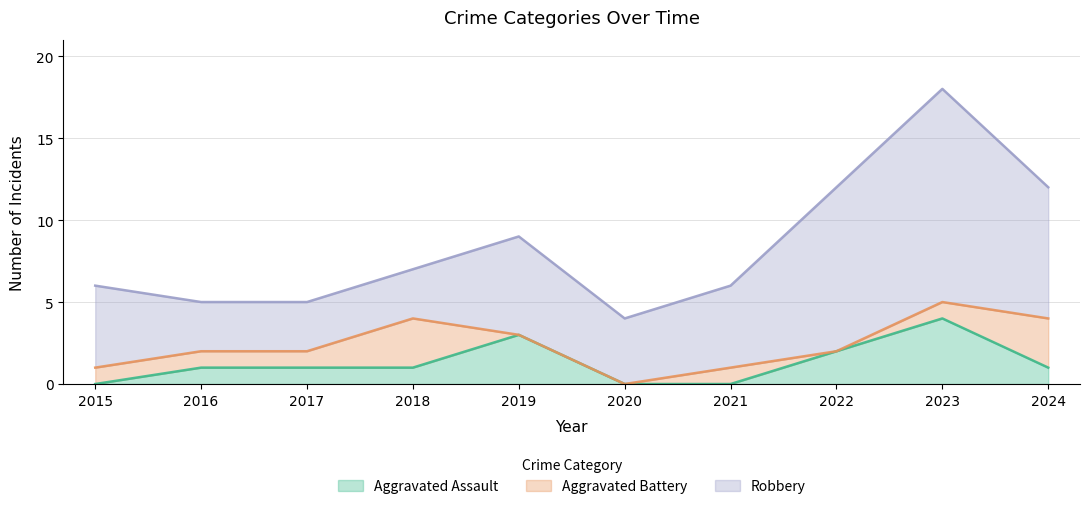

What is the total value across all series at 2020?

4